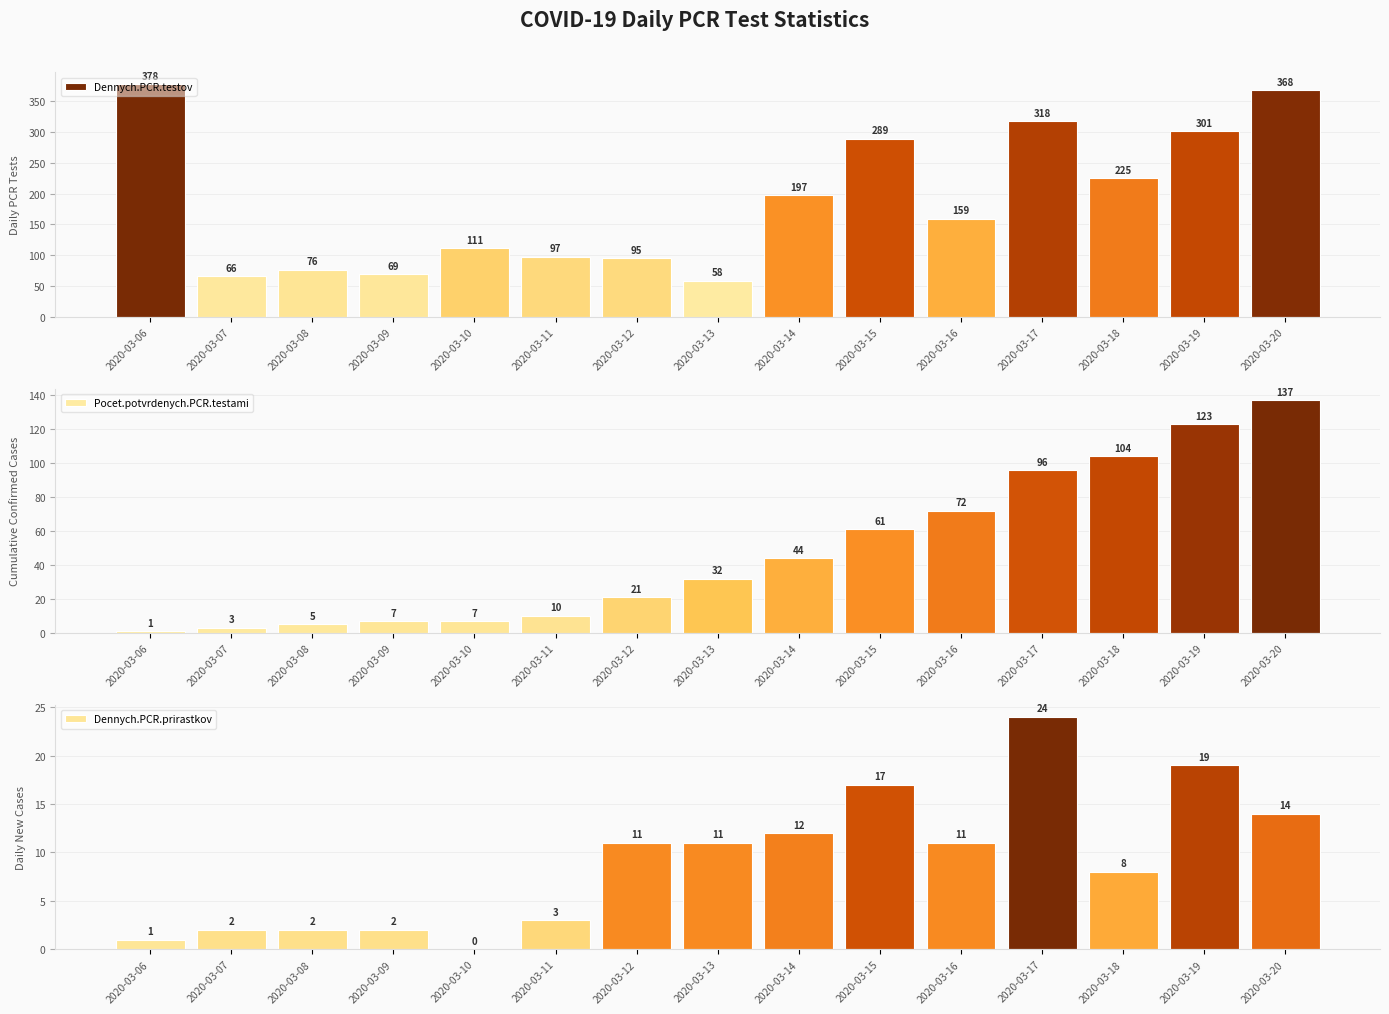

Reading left to right, list all the values displayed in this chart.

Dennych.PCR.testov: 378	66	76	69	111	97	95	58	197	289	159	318	225	301	368
Pocet.potvrdenych.PCR.testami: 1	3	5	7	7	10	21	32	44	61	72	96	104	123	137
Dennych.PCR.prirastkov: 1	2	2	2	0	3	11	11	12	17	11	24	8	19	14